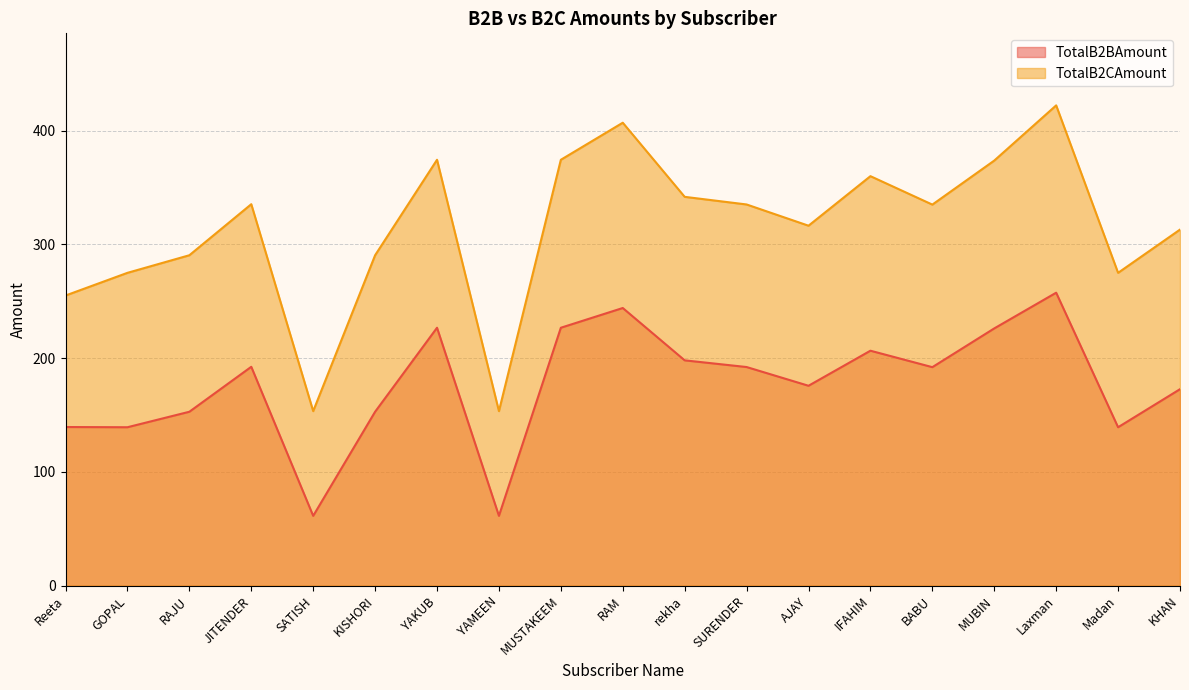

True or false: TotalB2BAmount and TotalB2CAmount intersect in this chart.

False